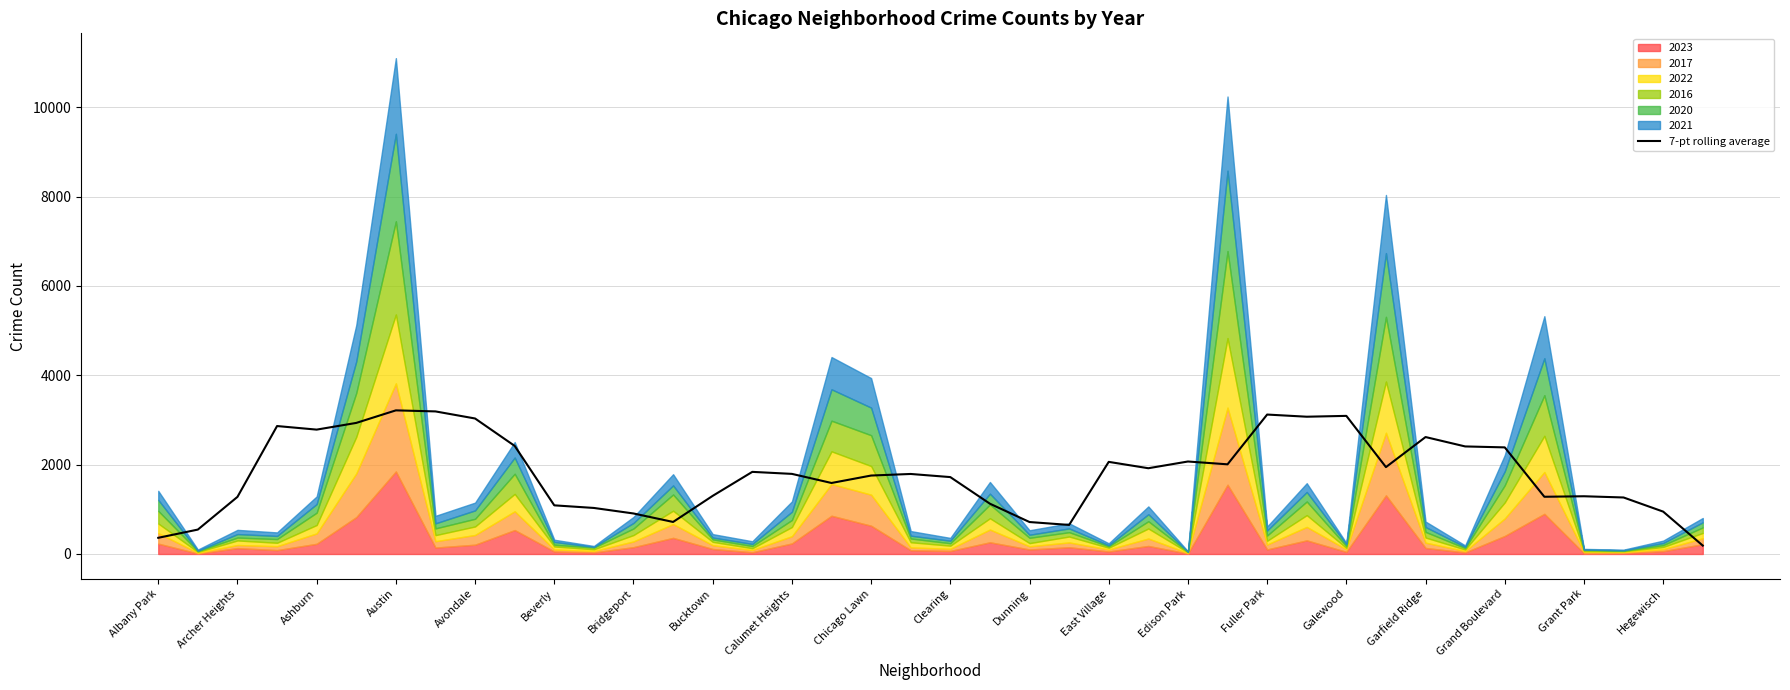

What position from the right is 27?

13